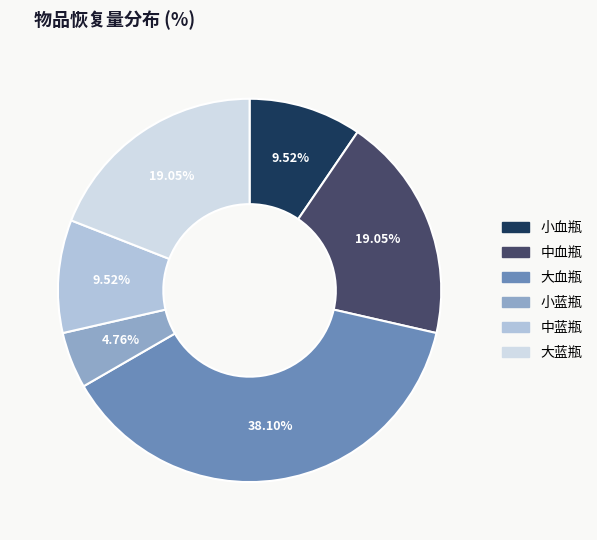

Does 大血瓶 represent more than half of the total?

No